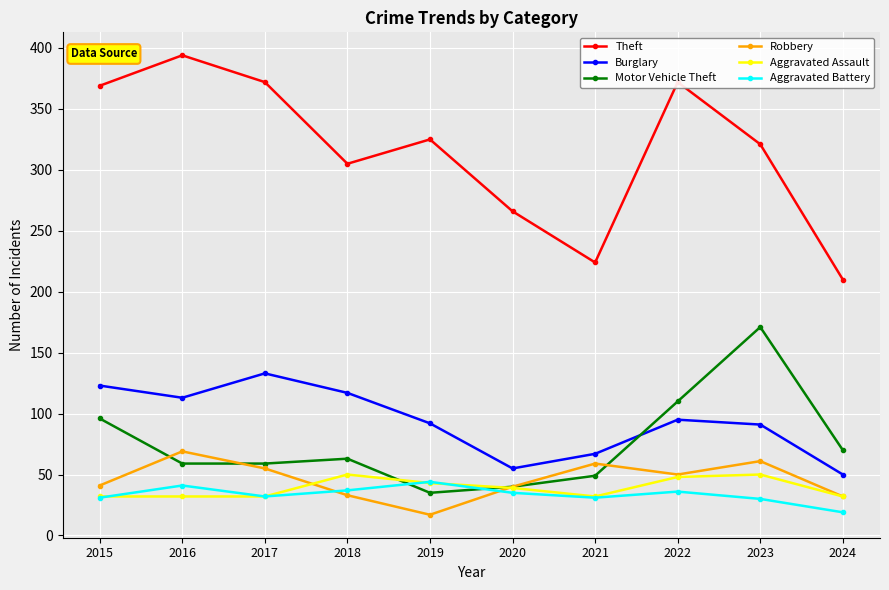

After their last crossing, which series has the higher values: Aggravated Battery or Motor Vehicle Theft?

Motor Vehicle Theft